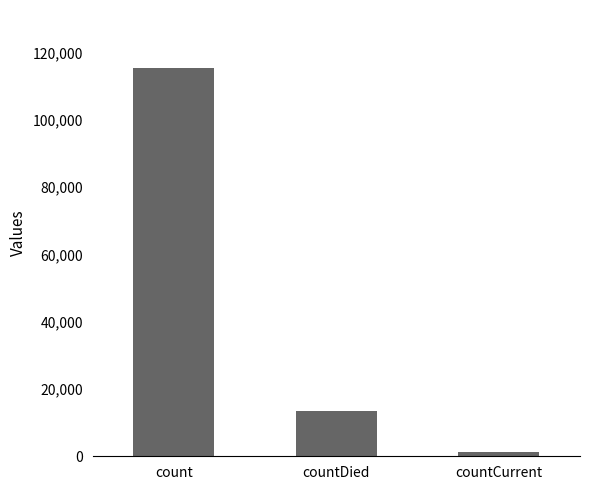

What is the sum of the values at countDied and count?

128722